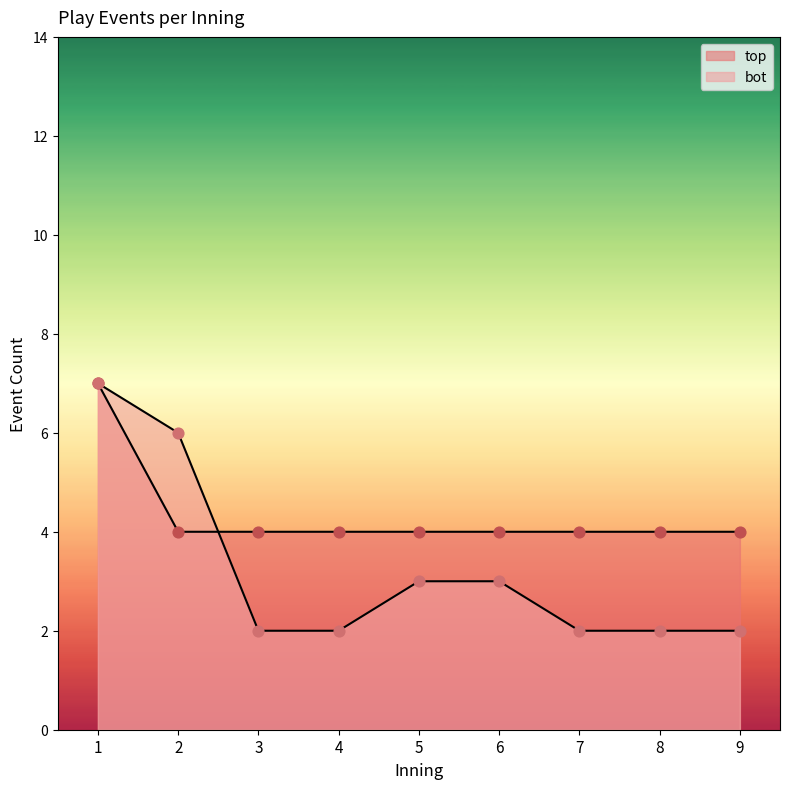

At how many categories does at least one series exceed 2?

9